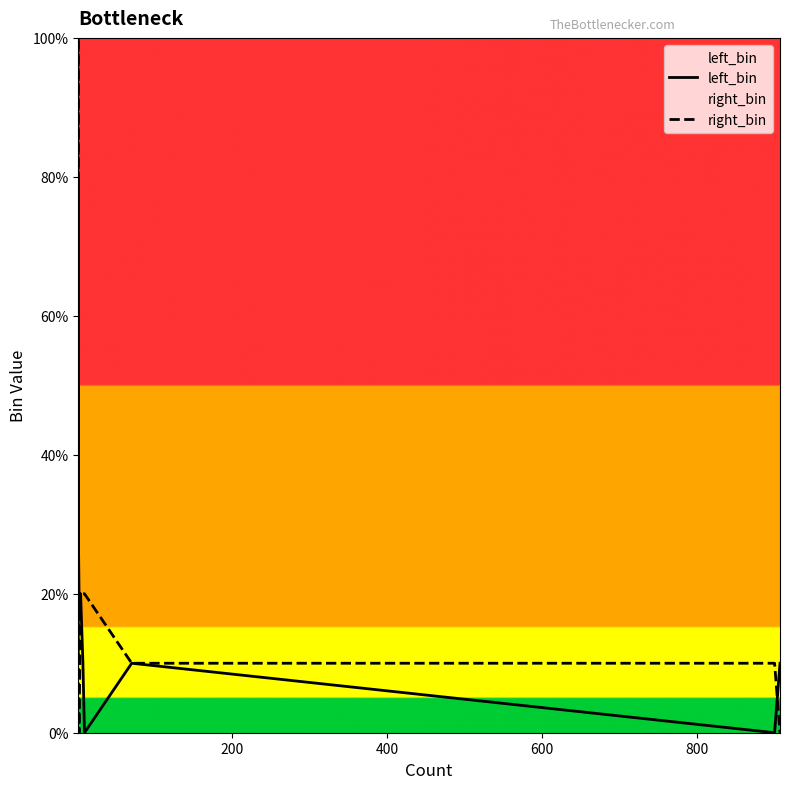

The left_bin series shows 3 at 8. True or false?

False